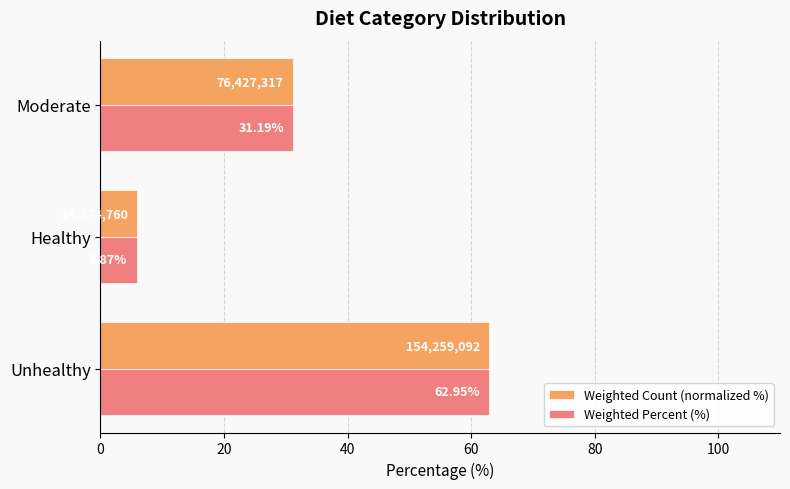

Where is Weighted Count (normalized %) nearest to the value 34?

Moderate